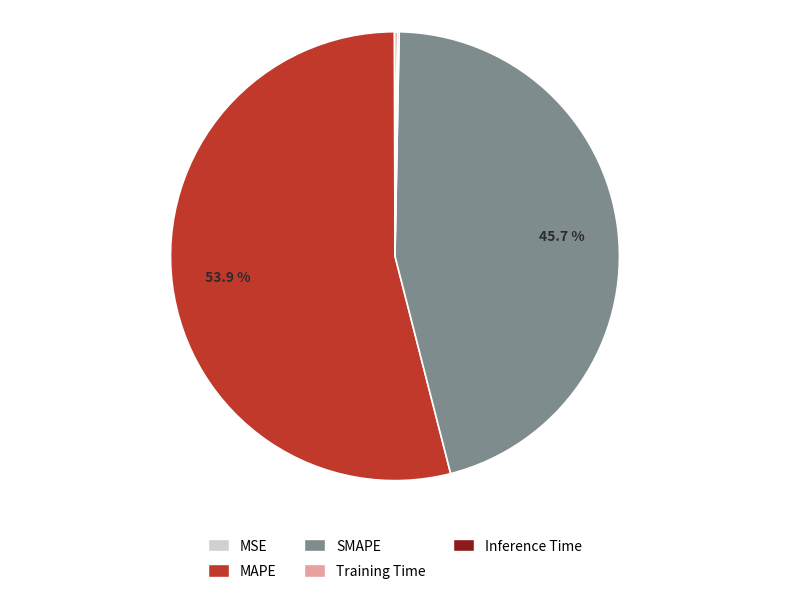

What is the ratio of the value at MAPE to the value at SMAPE?

1.2